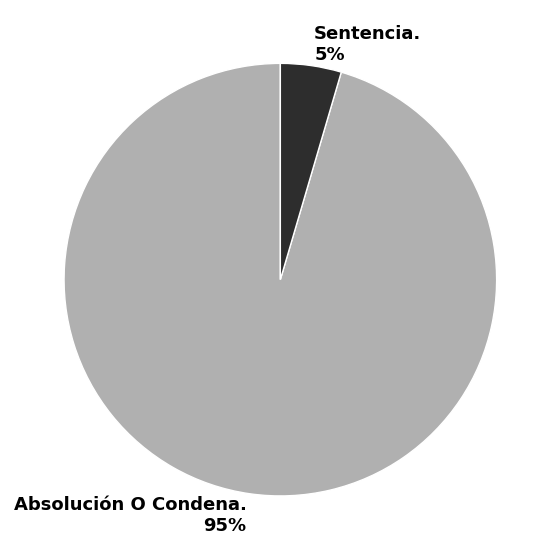

Is the sum of Absolución O Condena. and Sentencia. greater than half?

Yes